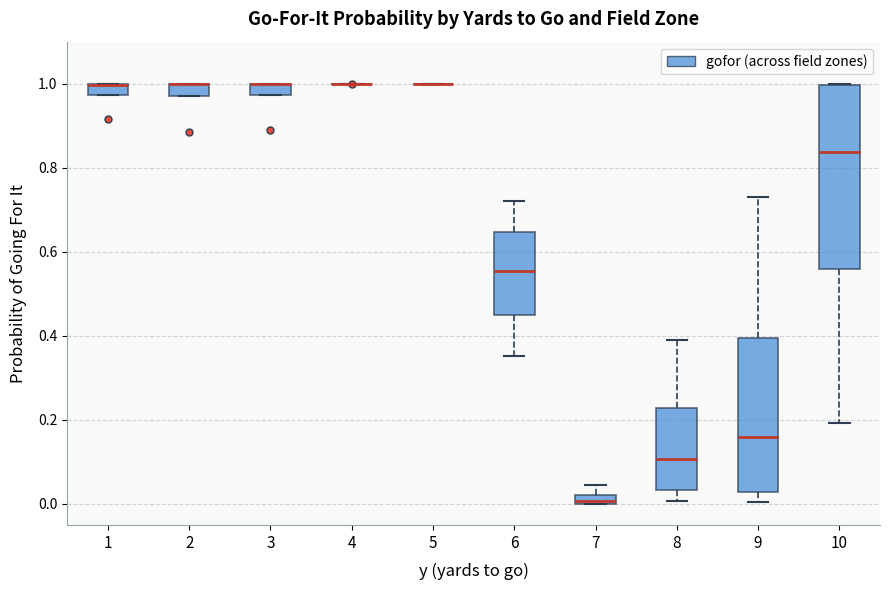

Where is the lower edge of the box at x = 1 on the y-axis? The values are not printed on the chart, so give them approximately, as read against the axis.

0.98